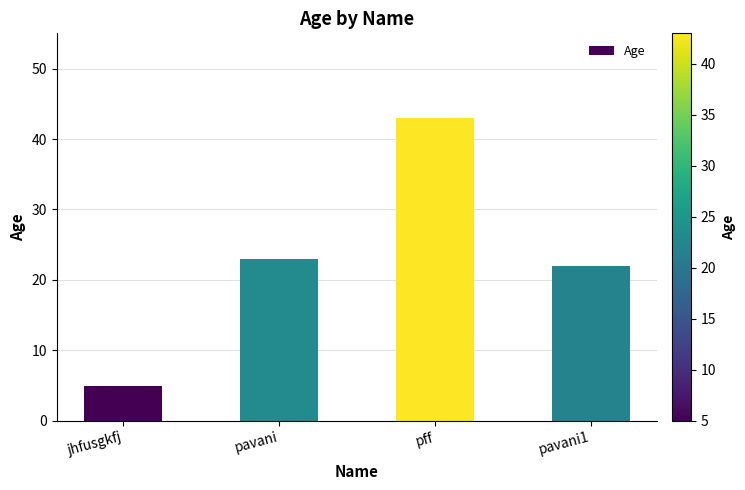

Where is the data nearest to the value 24?

pavani